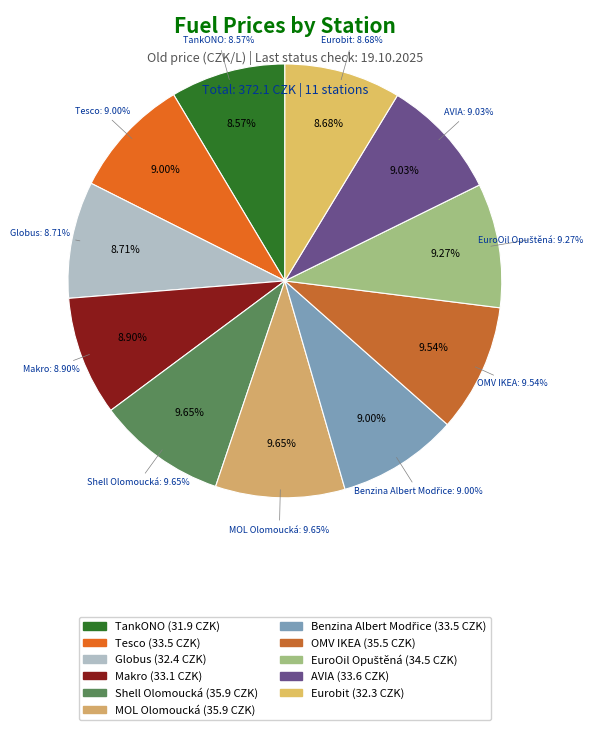

Which category has the smallest portion of the pie?

TankONO